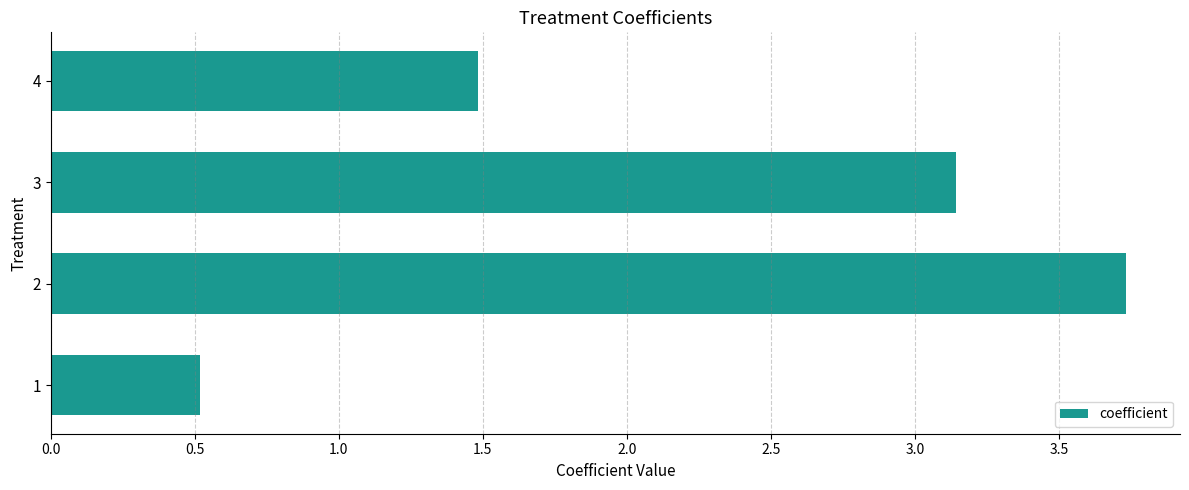

Which has a higher value, 4 or 1?

4